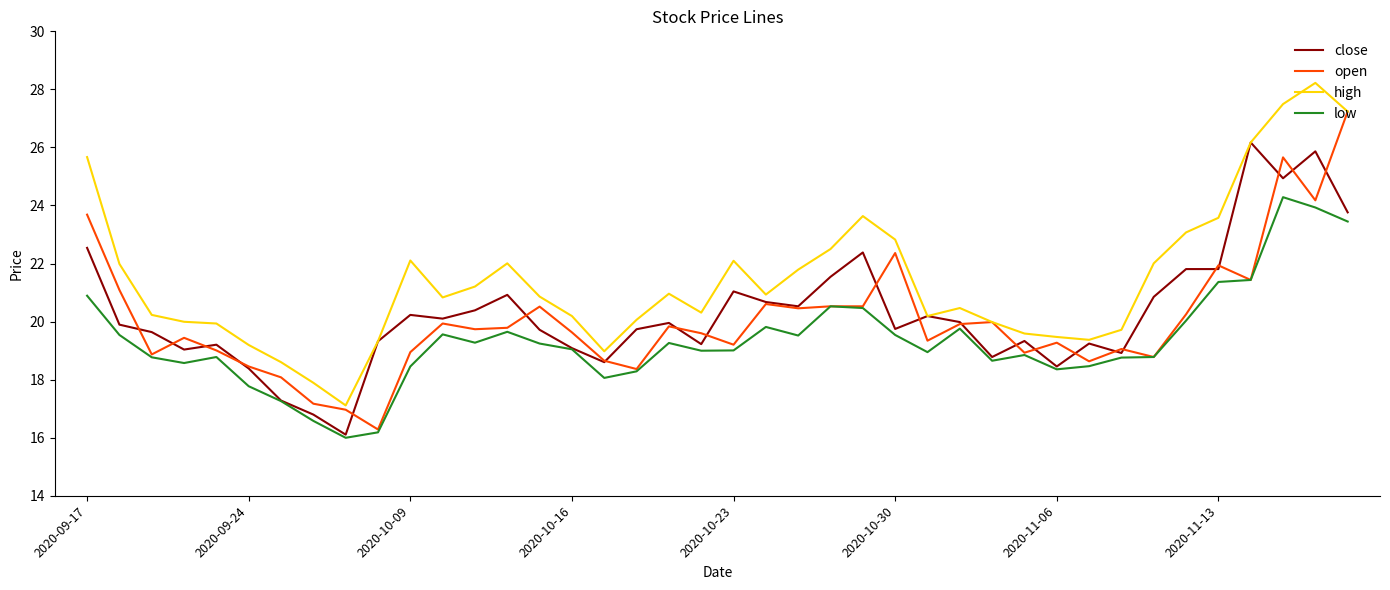

What is the difference between the maximum and minimum values in the high series?

11.1